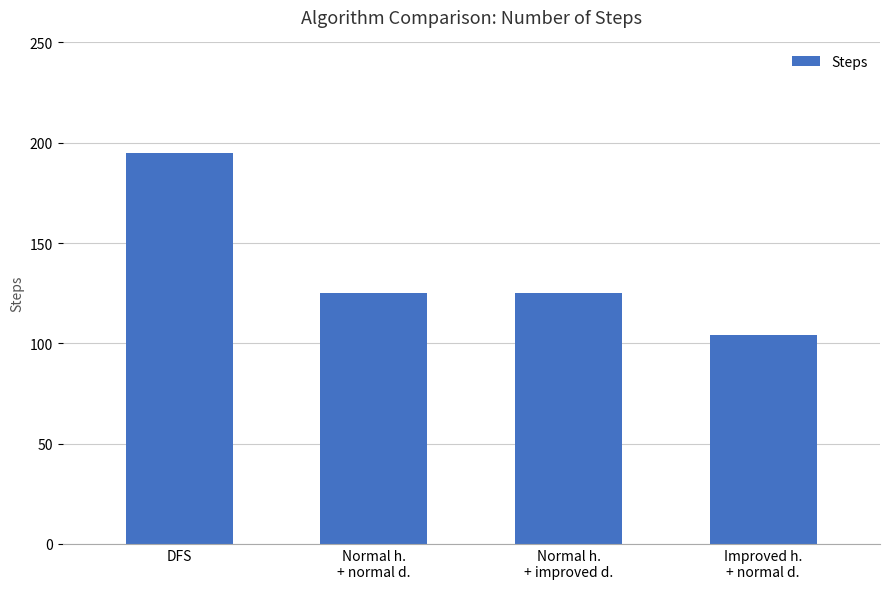

At which category does the chart reach its minimum across all series?

Improved h.
+ normal d.